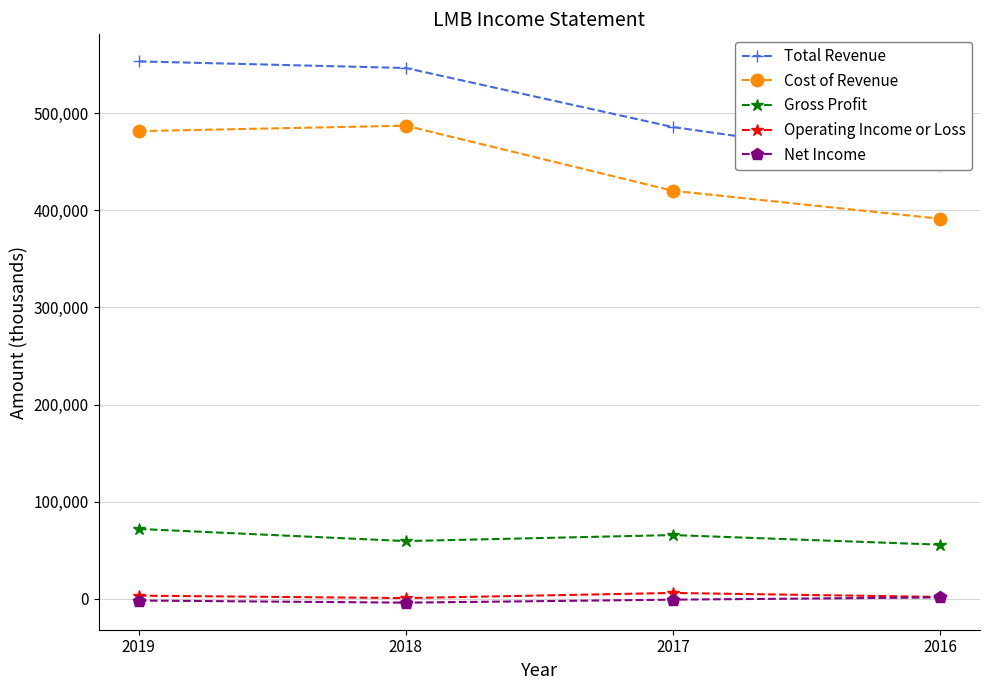

At which label does Cost of Revenue first exceed 481500?

2018